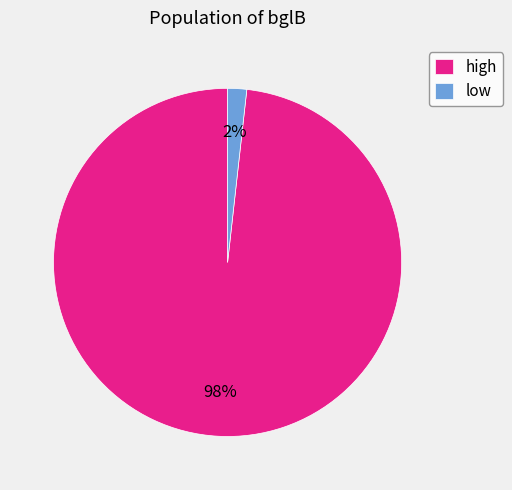

True or false: high accounts for 98% of the total.

True